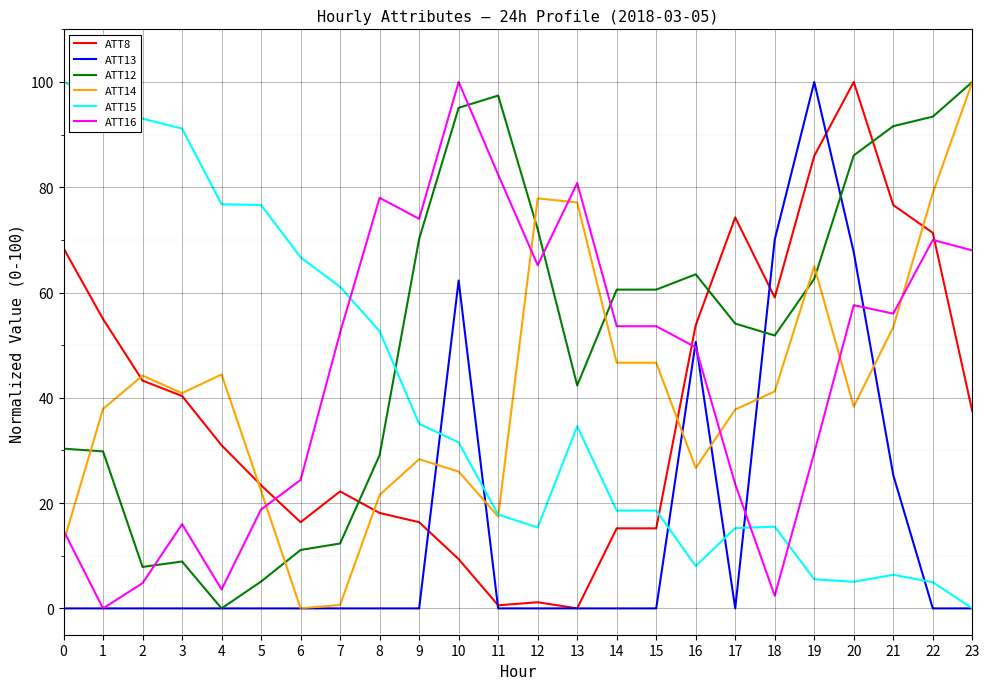

Between 8 and 11, which series saw the biggest shift?

ATT12